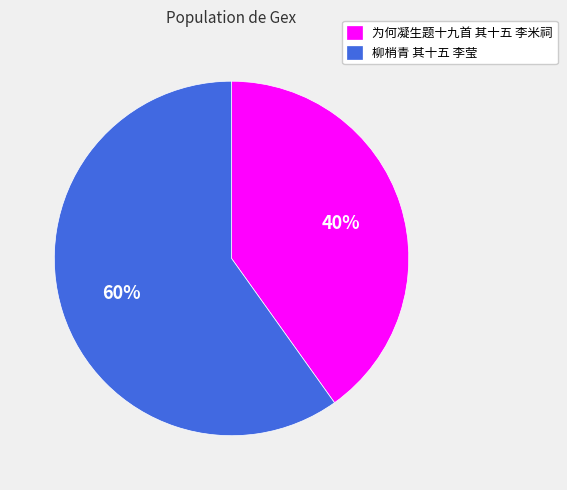

How many slices are in this pie chart?

2